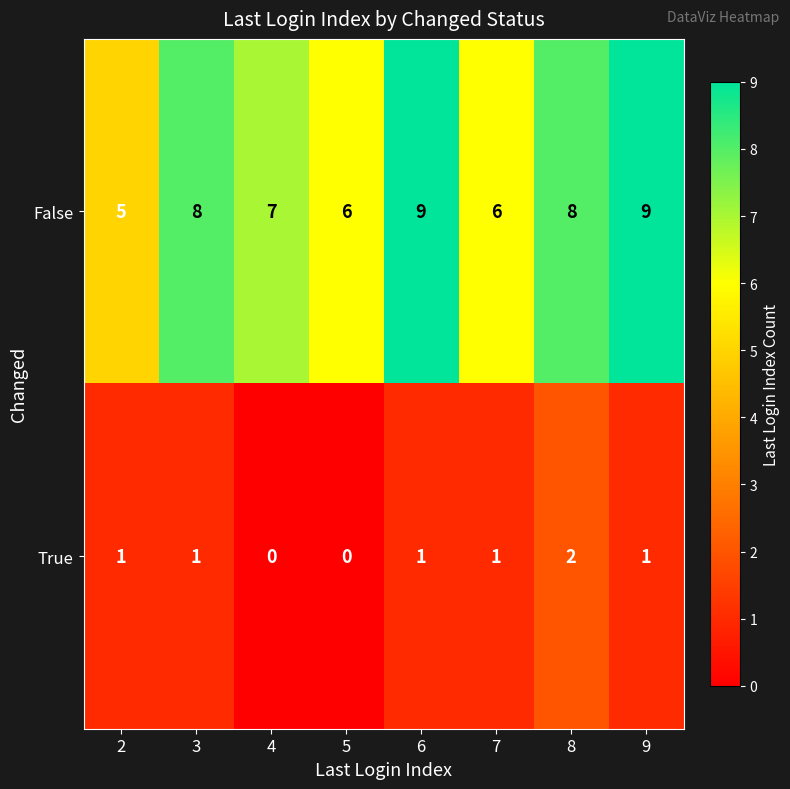

How many categories are shown in the chart?

8